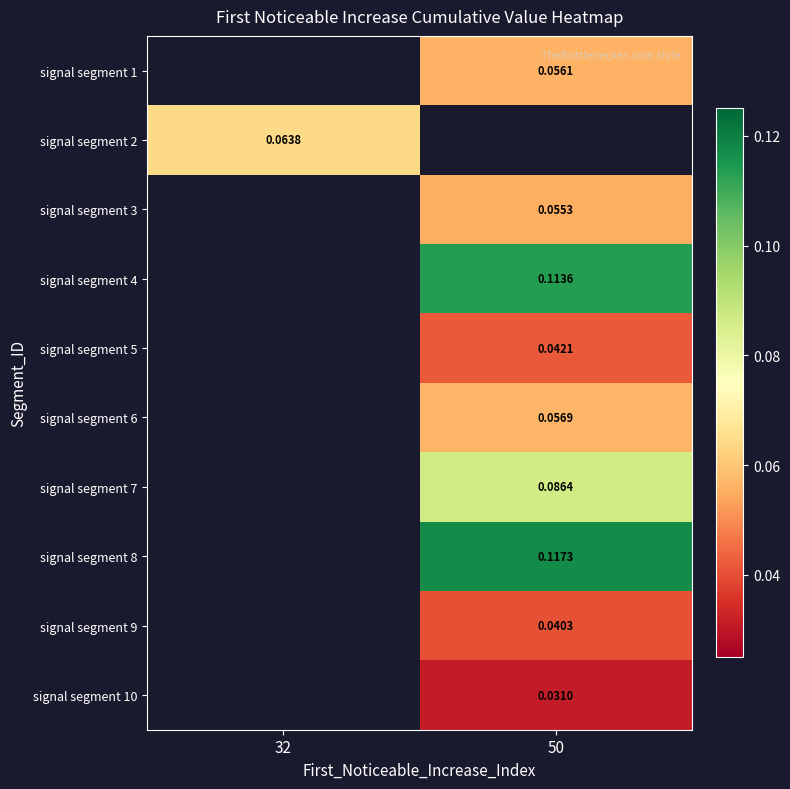

Rank the categories by signal segment 1 value from lowest to highest.

32, 50